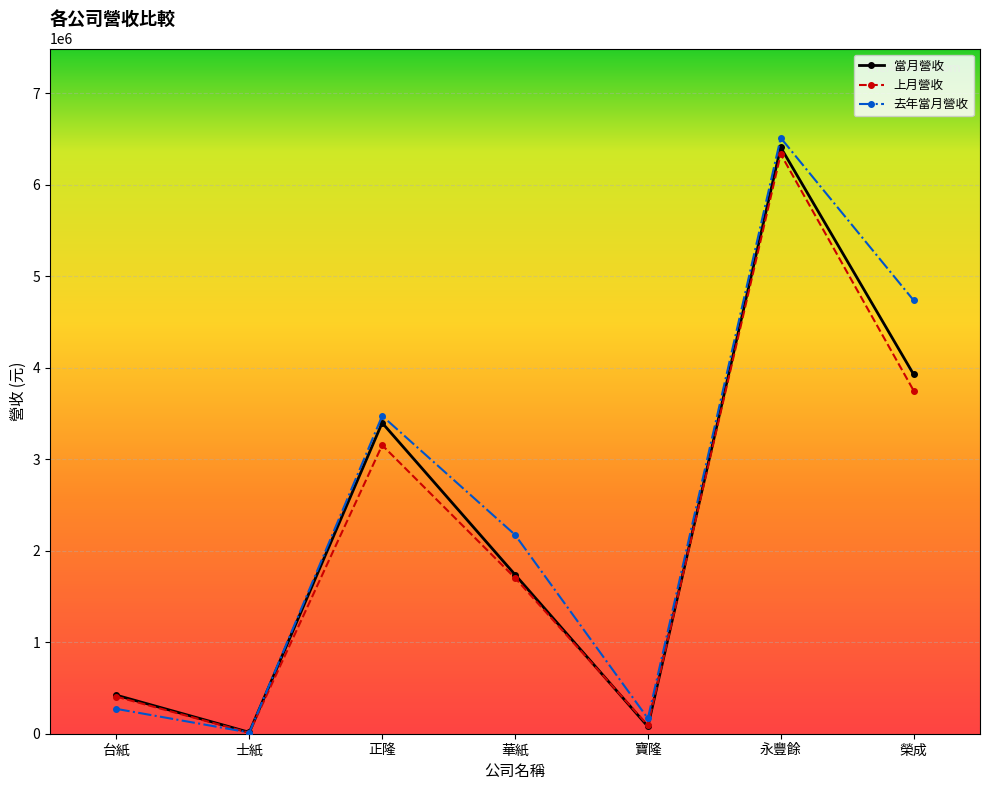

What position from the left is 士紙?

2